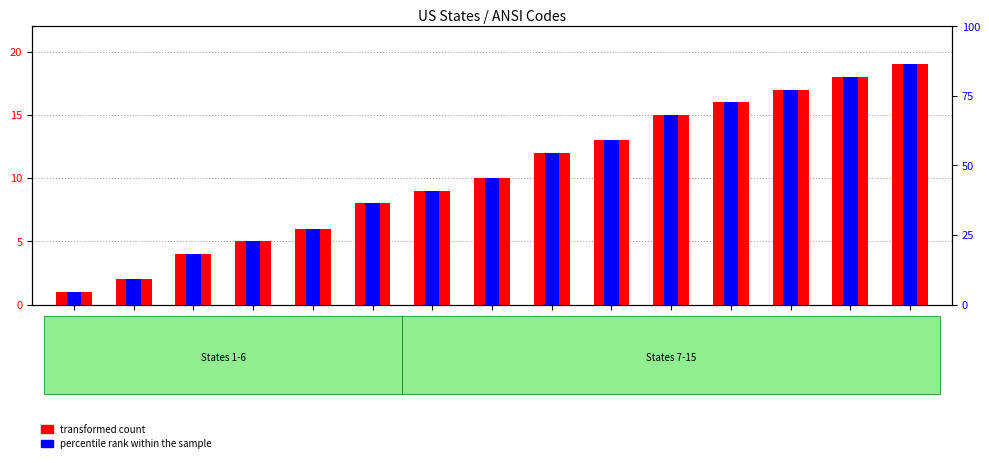

Where is transformed count nearest to the value 10?

Delaware